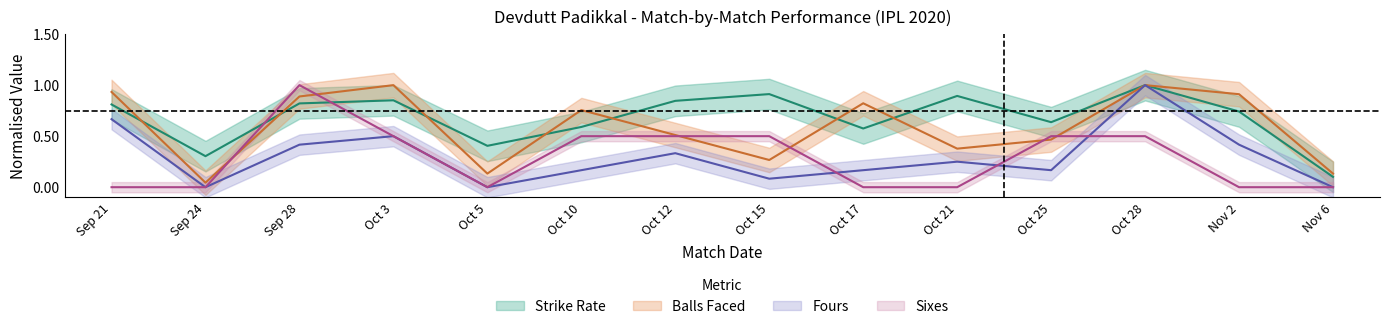

At which category does sixes reach its first local valley?

Oct 5